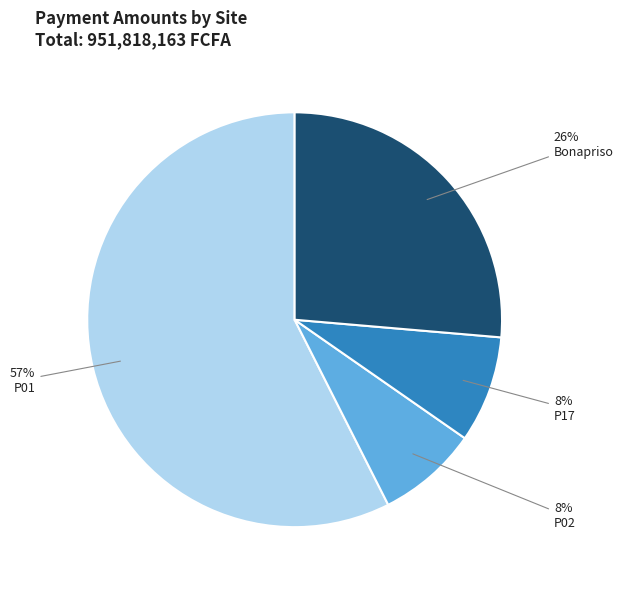

Count the number of slices in the pie.

4